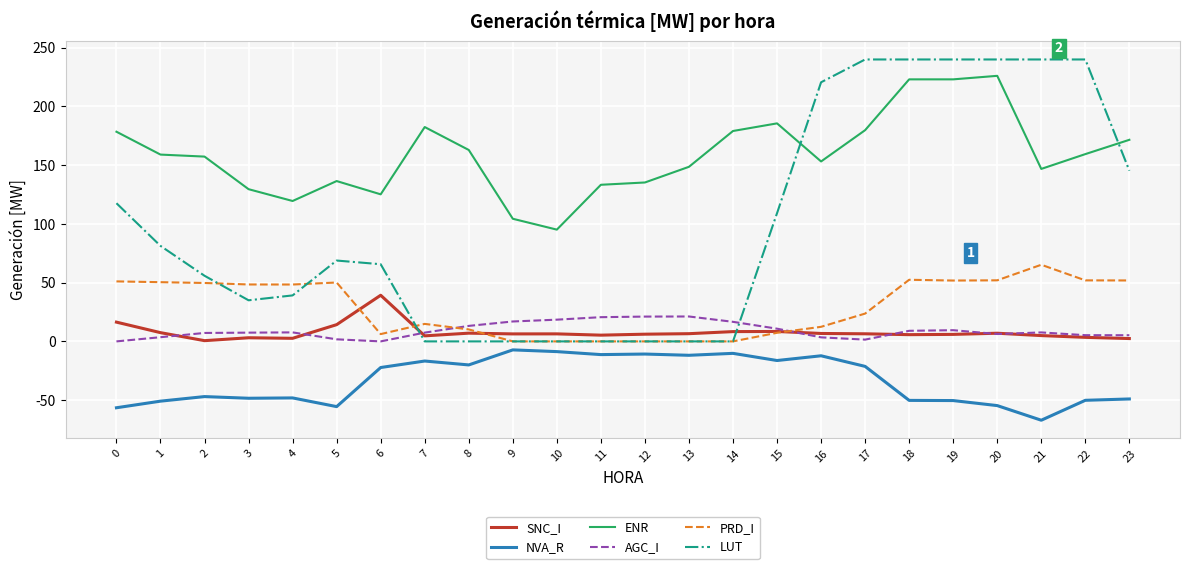

Between 2 and 16, which series saw the biggest shift?

LUT